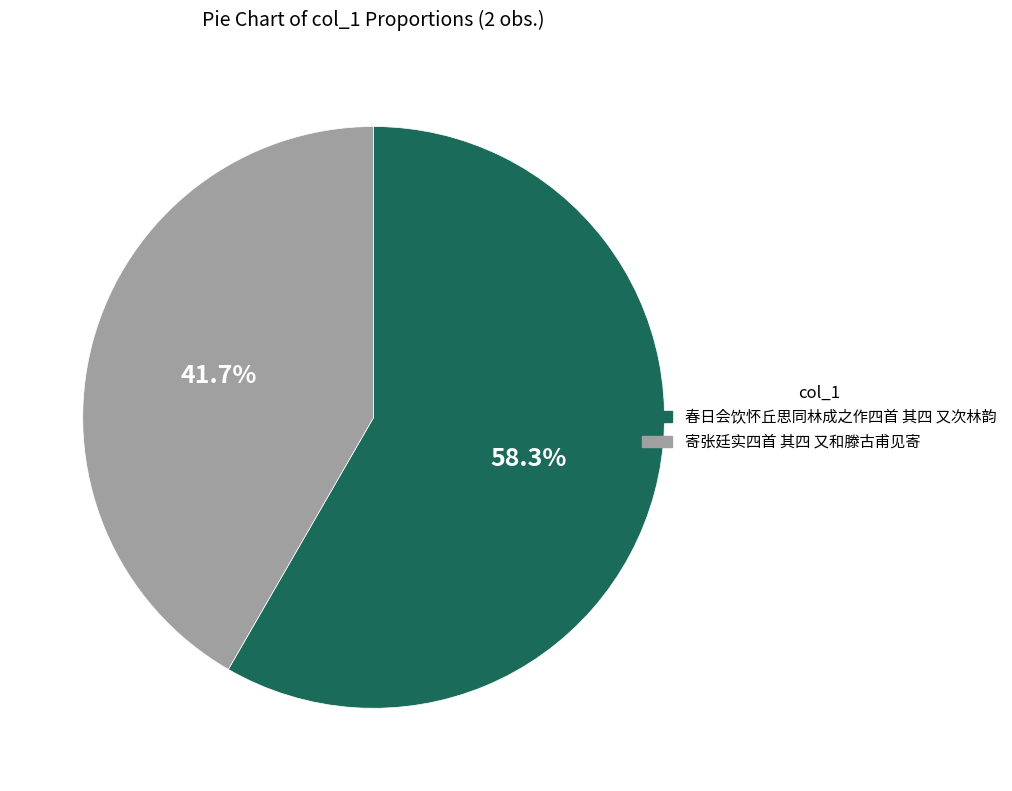

To the nearest percent, what is the combined percentage of 春日会饮怀丘思同林成之作四首 其四 又次林韵 and 寄张廷实四首 其四 又和滕古甫见寄?

100%